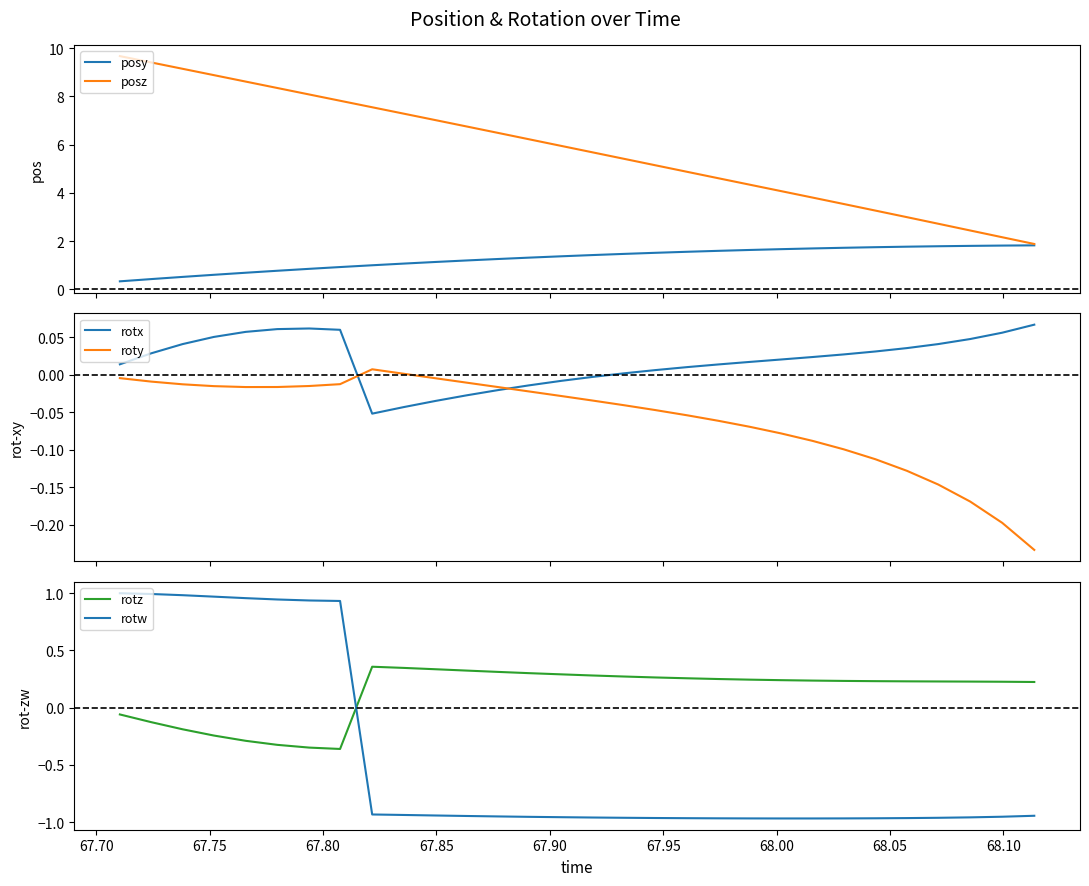

What is the minimum value for posz?

1.9